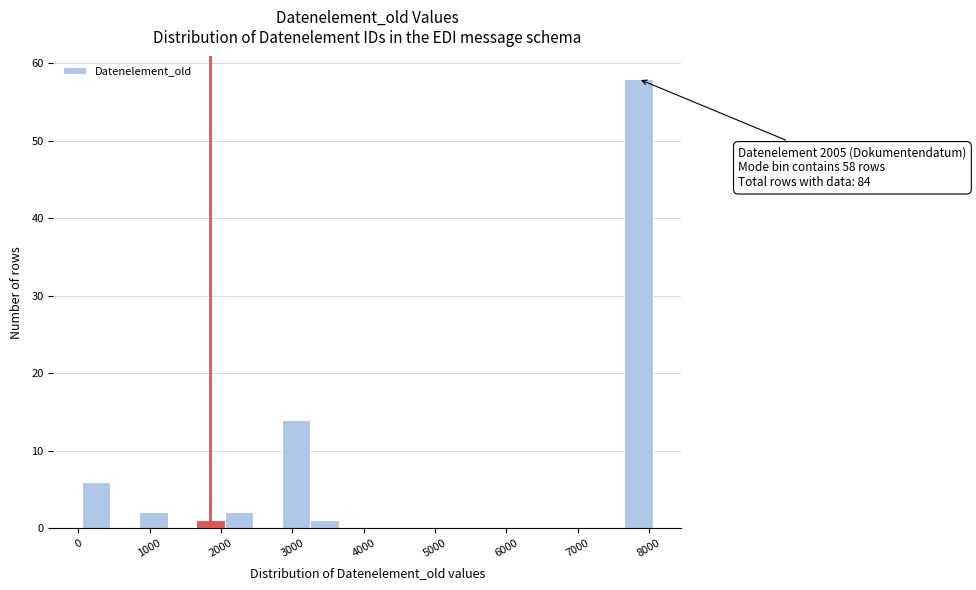

Which range on the x-axis has the tallest bar?

7700 to 8100